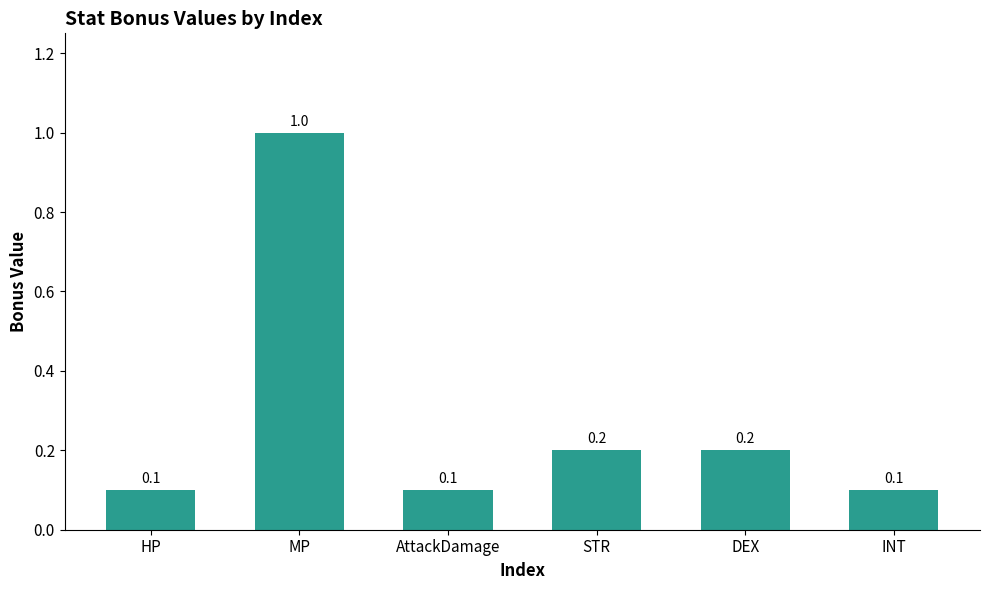

What is the greatest value displayed?

1.0